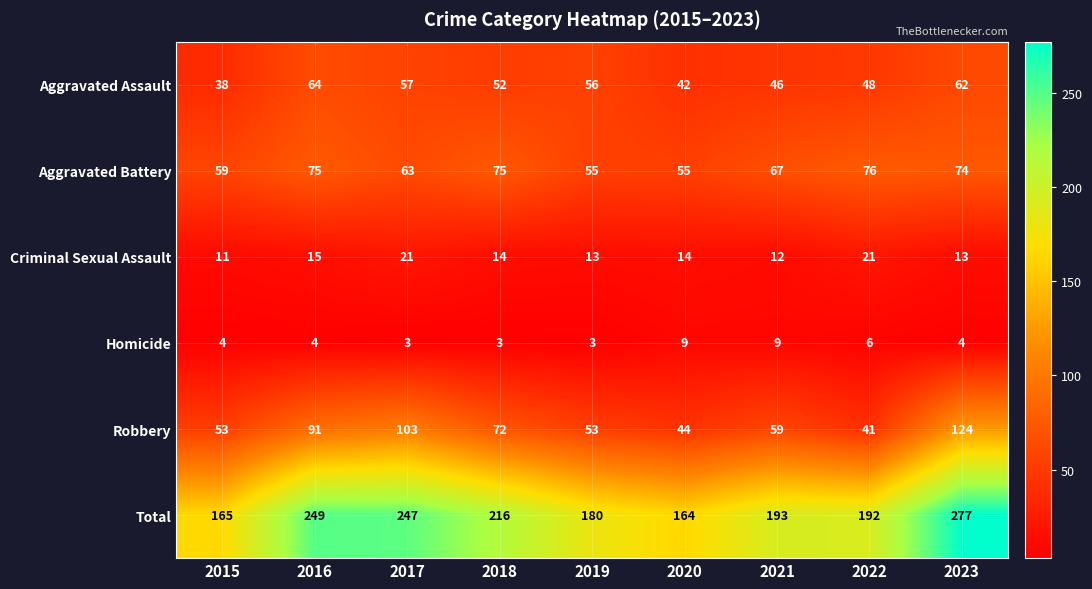

Which series has the largest range (max minus min)?

Total